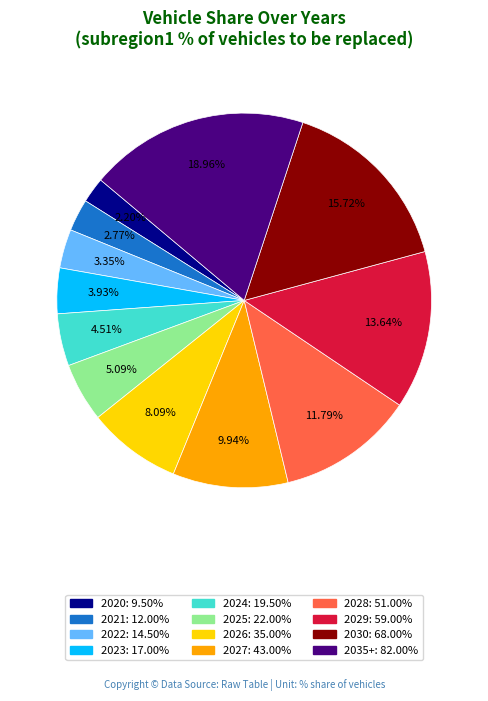

True or false: 2020 accounts for 2% of the total.

True